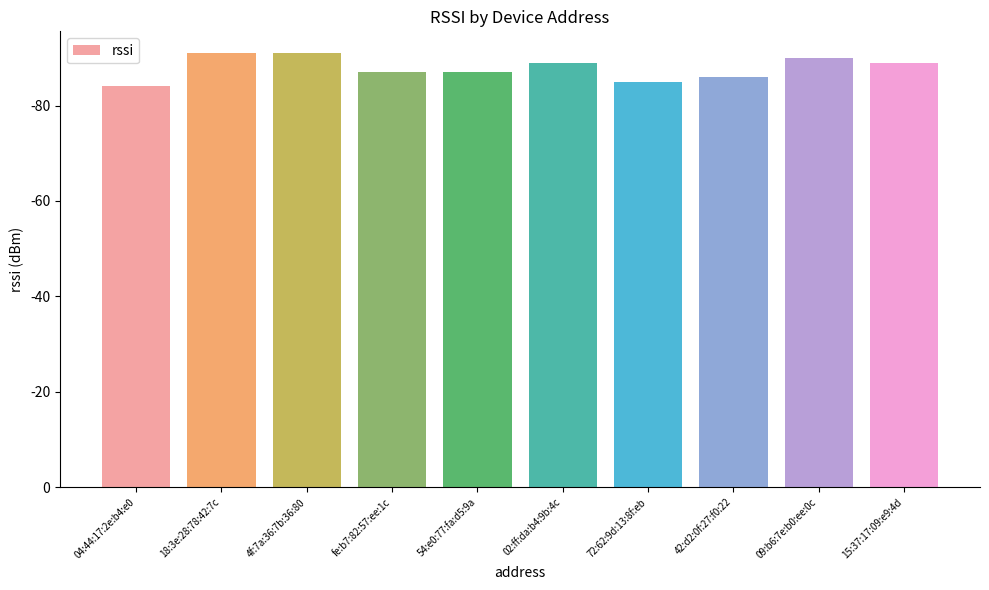

Does the chart contain any negative values?

No